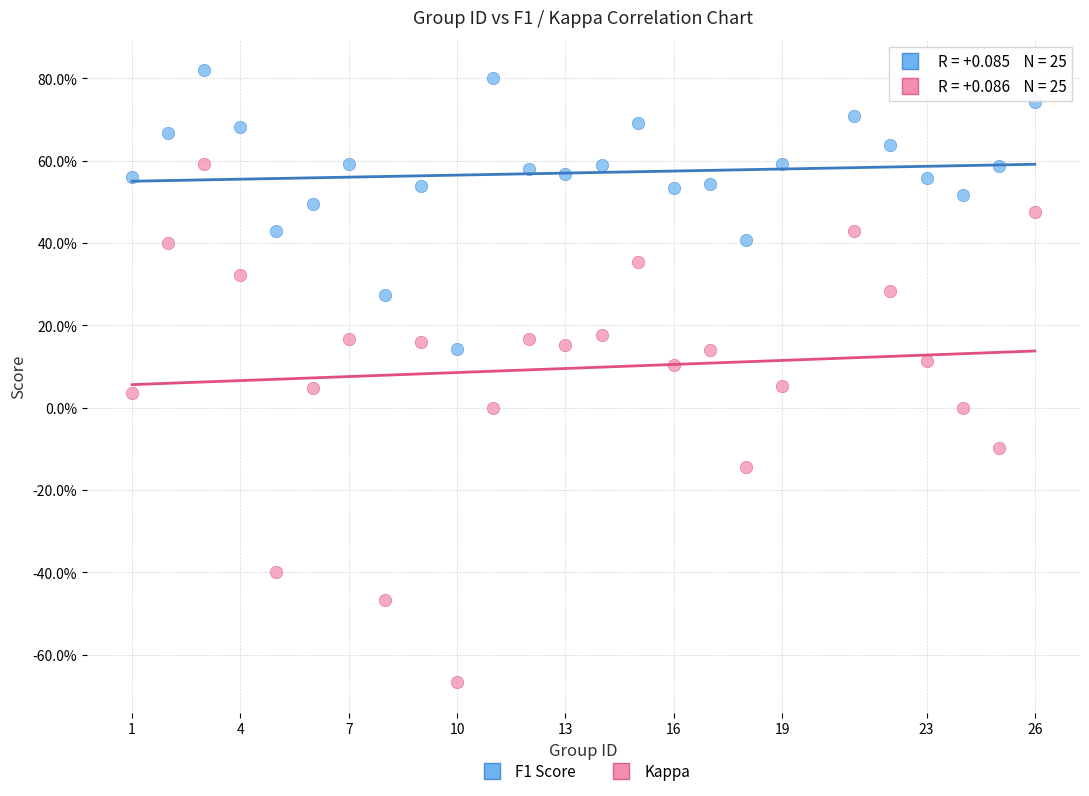

Which series contains the highest Y value?

F1 Score